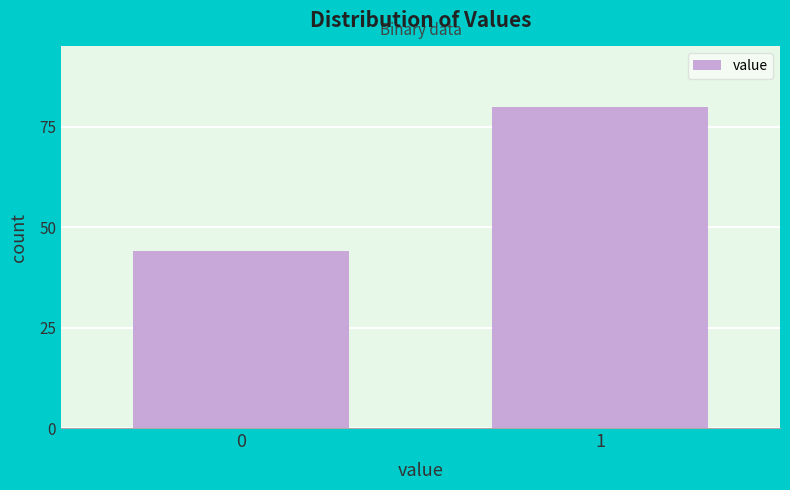

Reading left to right, transcribe all the data shown in this chart.

44	80